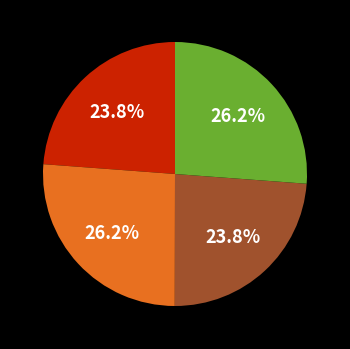

Is there any slice that represents more than half of the pie?

No